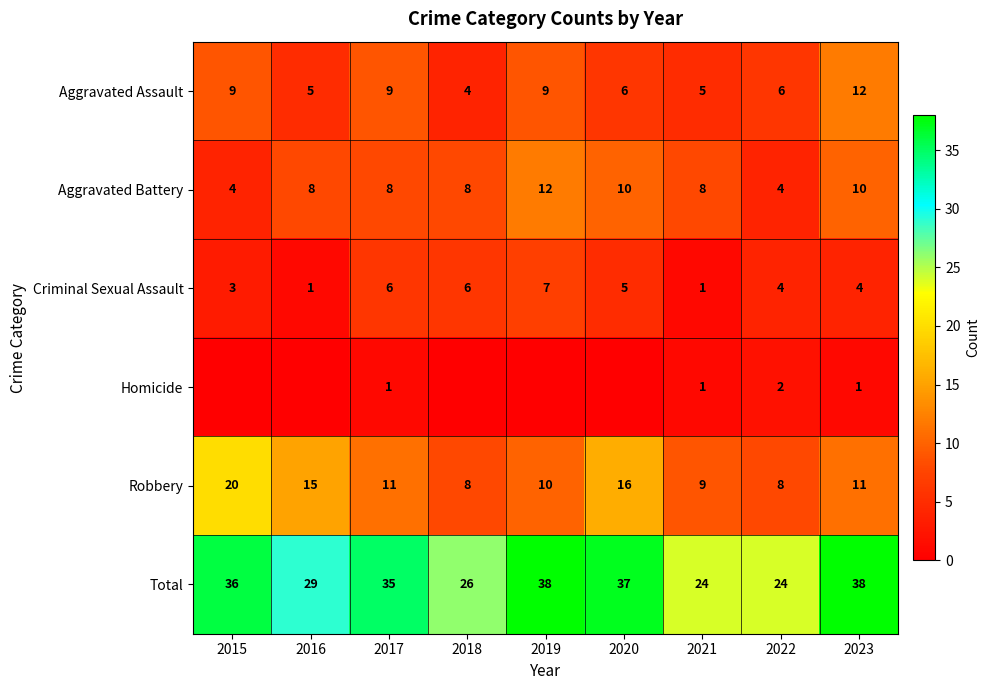

The Total series shows 16 at 2016. True or false?

False